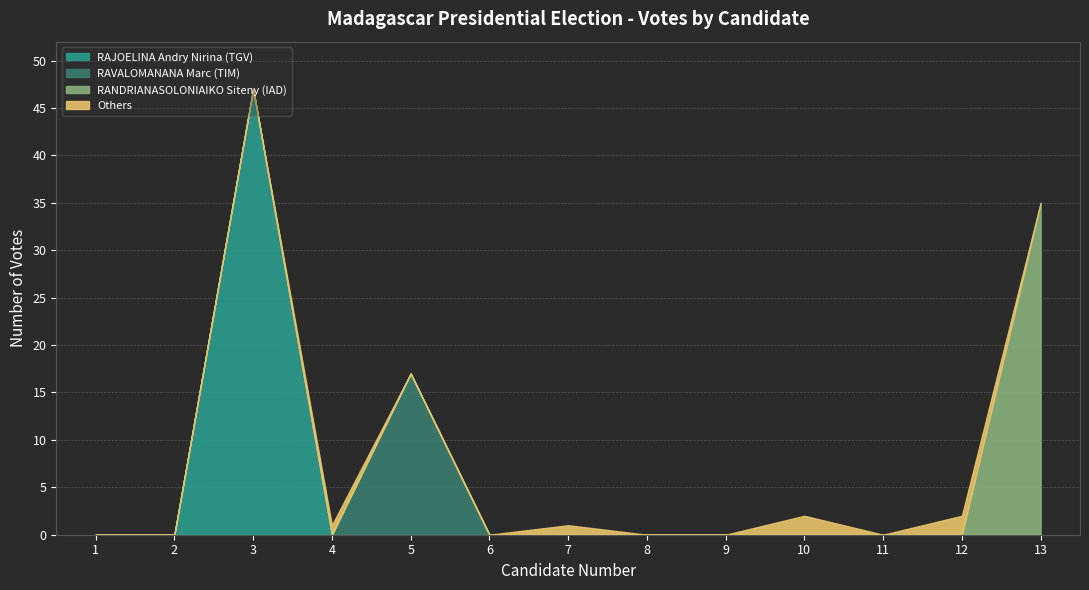

Rank the series by their maximum value, from lowest to highest.

Others, RAVALOMANANA Marc (TIM), RANDRIANASOLONIAIKO Siteny (IAD), RAJOELINA Andry Nirina (TGV)